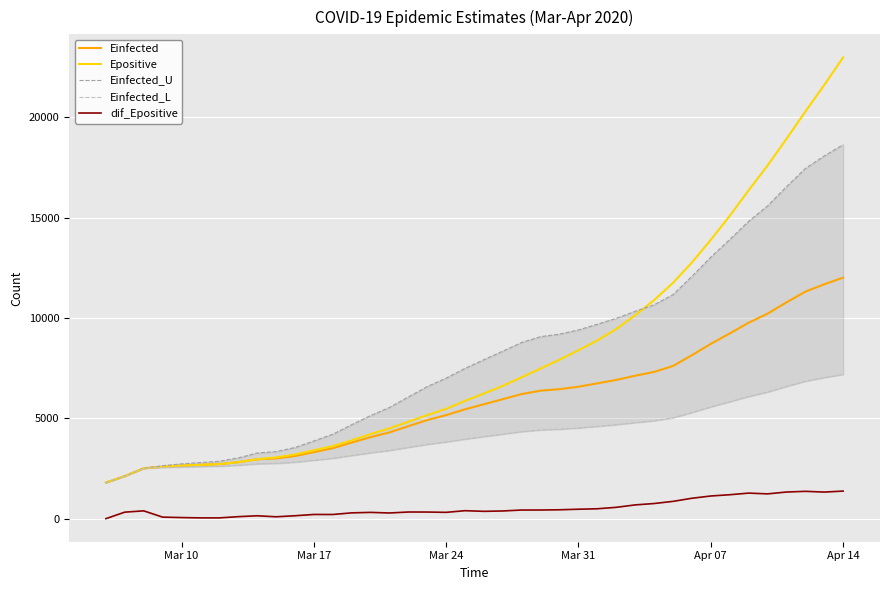

True or false: dif_Epositive and Epositive intersect in this chart.

False